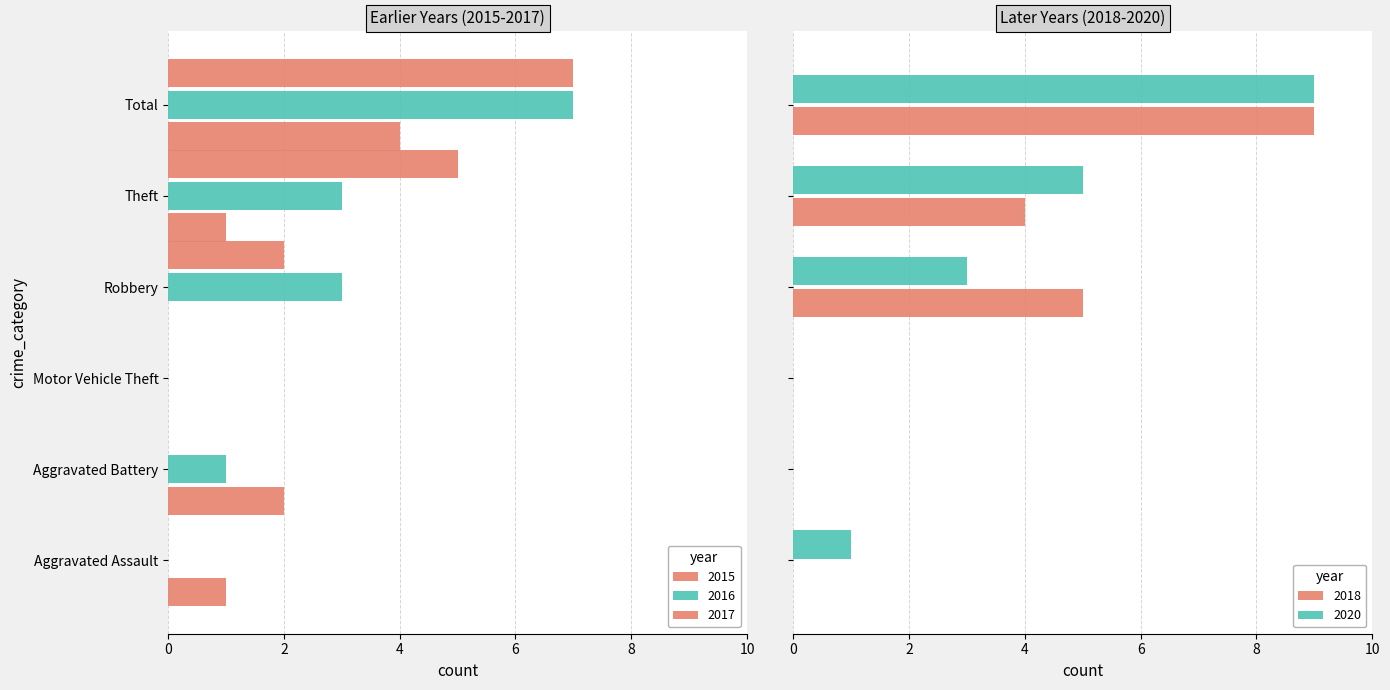

True or false: 2018 has a value of -3 at Aggravated Battery.

False